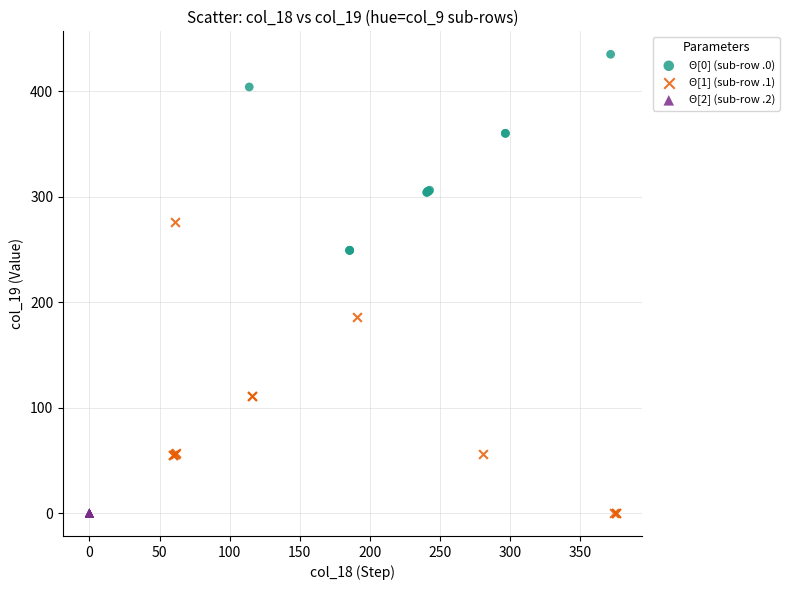

Which series contains the highest Y value?

Θ[0] (sub-row .0)